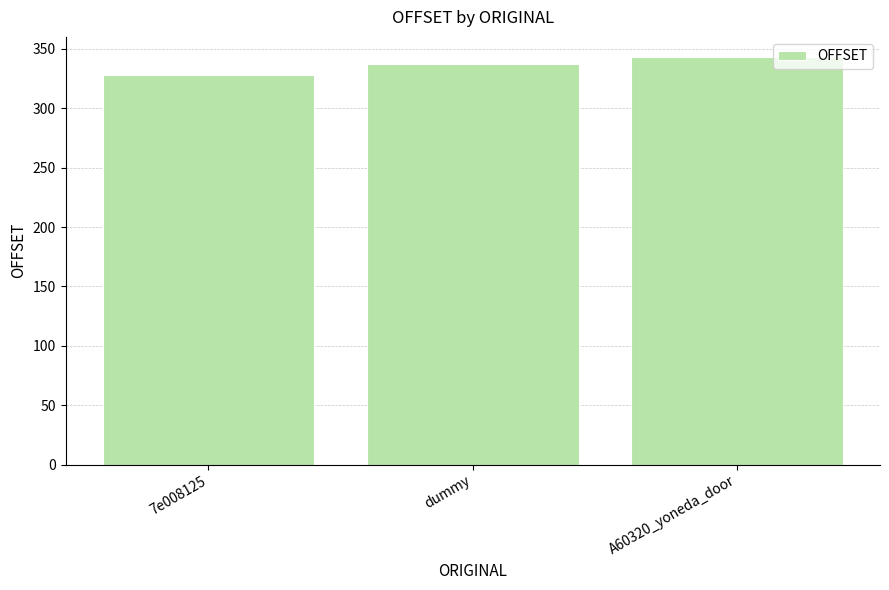

What is the minimum value shown in the chart?

328